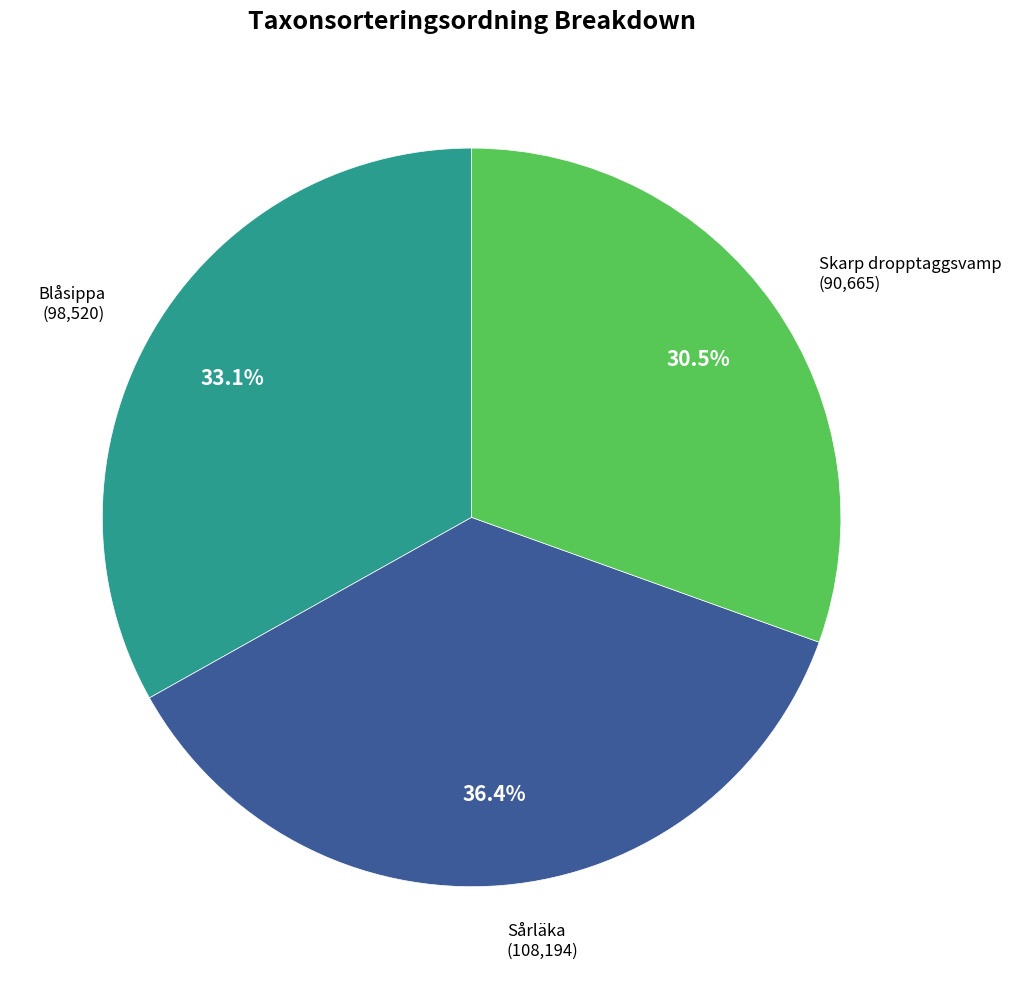

What is the total percentage of Skarp dropptaggsvamp (90,665) and Blåsippa (98,520)?

63.6%